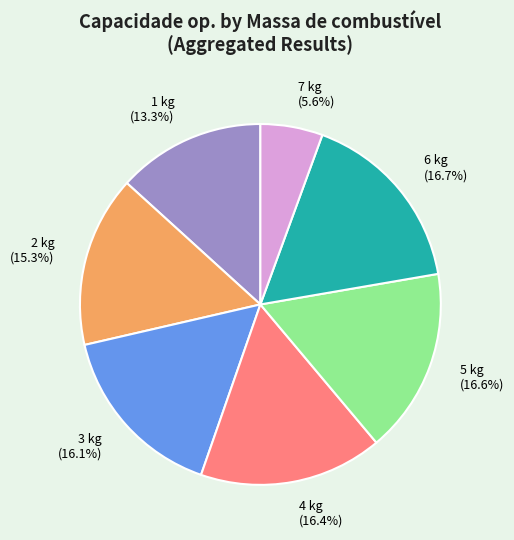

Which has a higher value, 6 kg (16.7%) or 3 kg (16.1%)?

6 kg (16.7%)